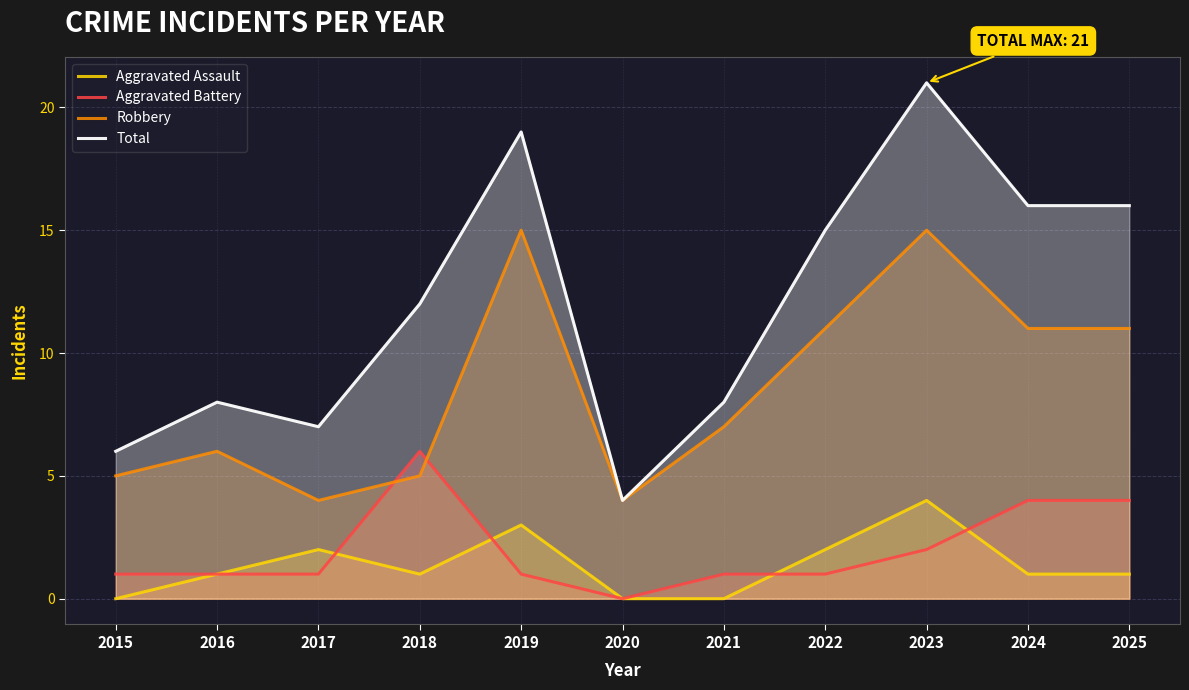

In Aggravated Assault, how many points are higher than both neighbors (excluding endpoints)?

3